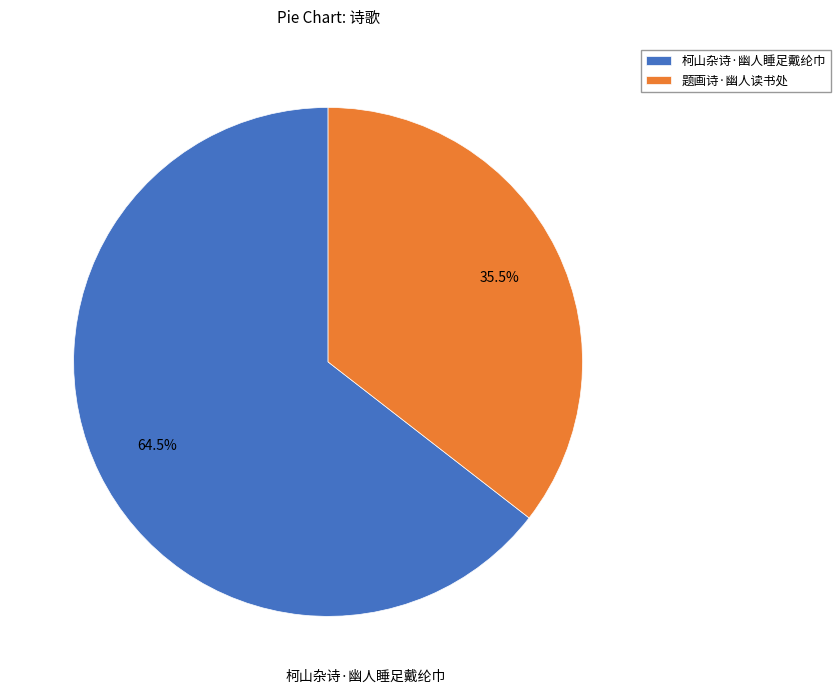

How many segments does this pie chart have?

2